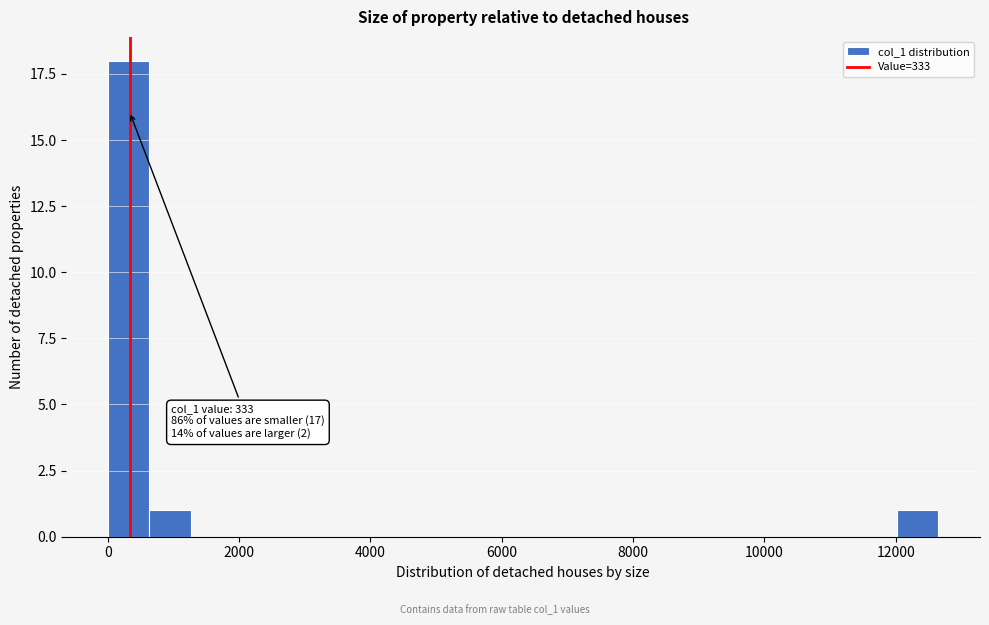

Read against the x-axis, roughly where is the centre of the tallest bar?

400